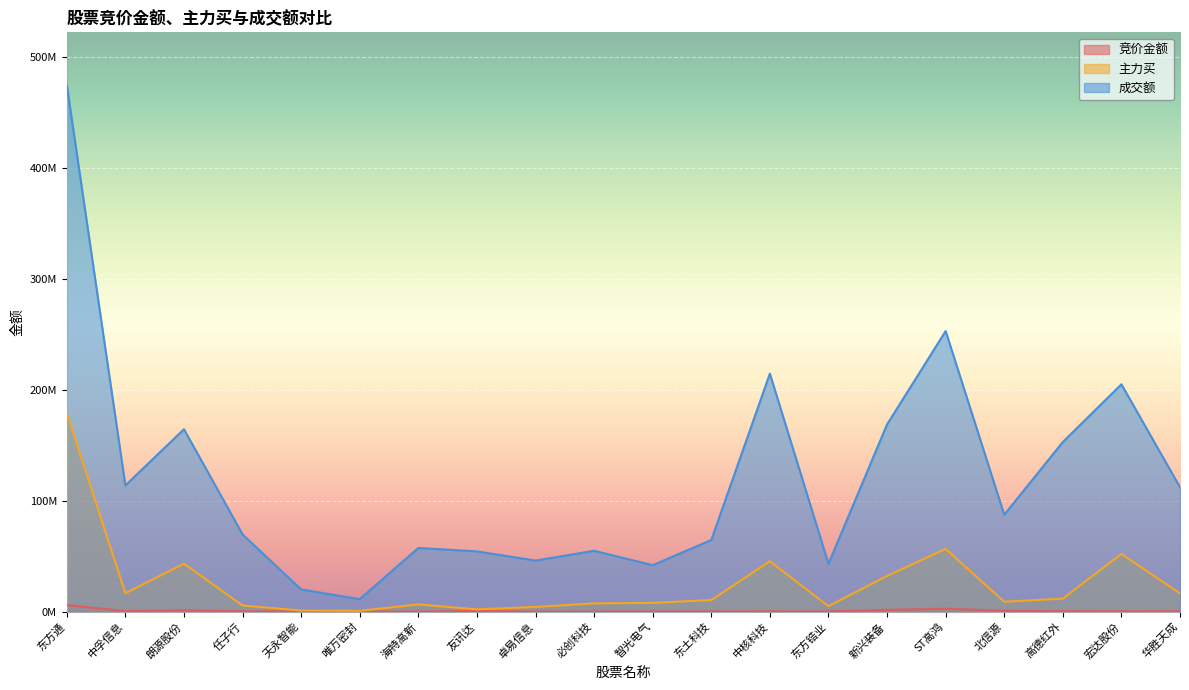

What are all the series names shown in the legend?

竞价金额, 主力买, 成交额